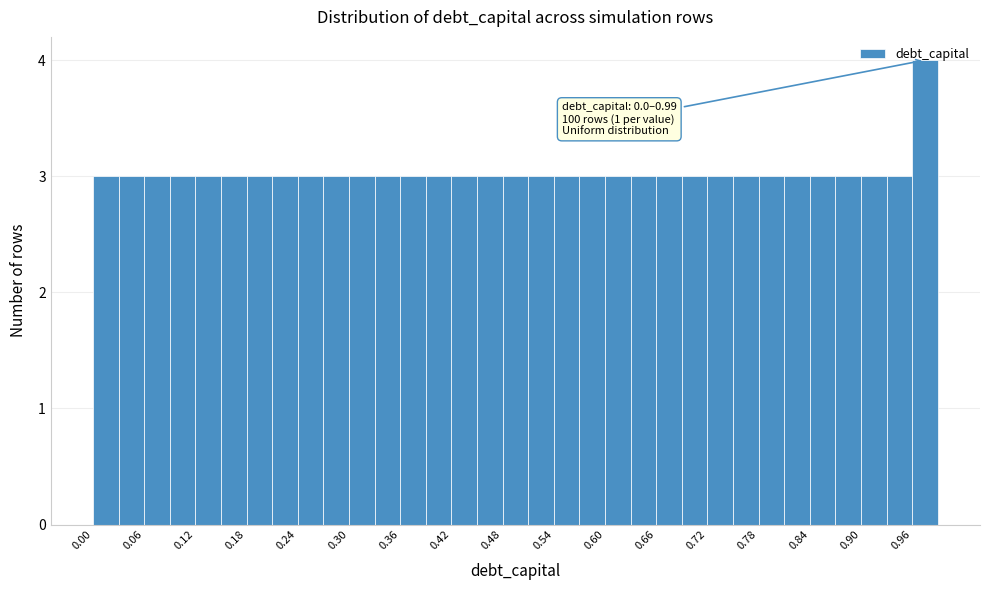

Around what value on the x-axis is the tallest bar? Give the approximate position of its centre, as read against the axis.

0.98